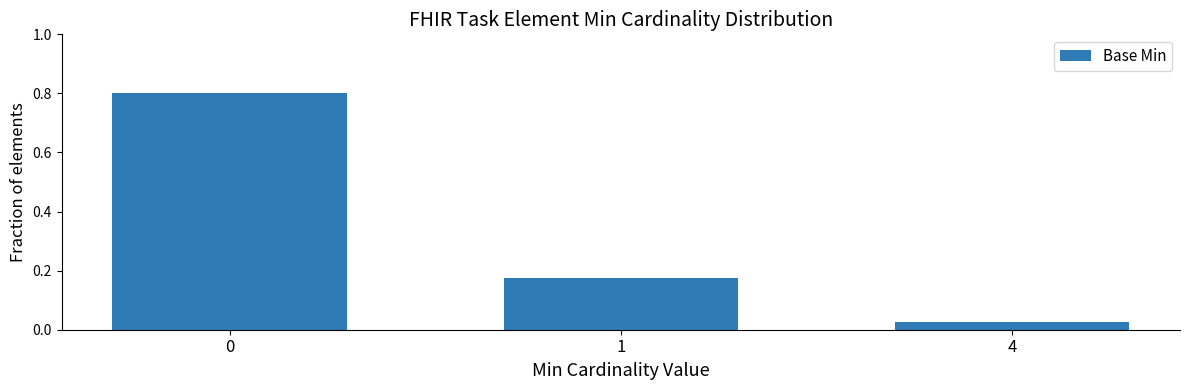

Where is the data nearest to the value 0?

4